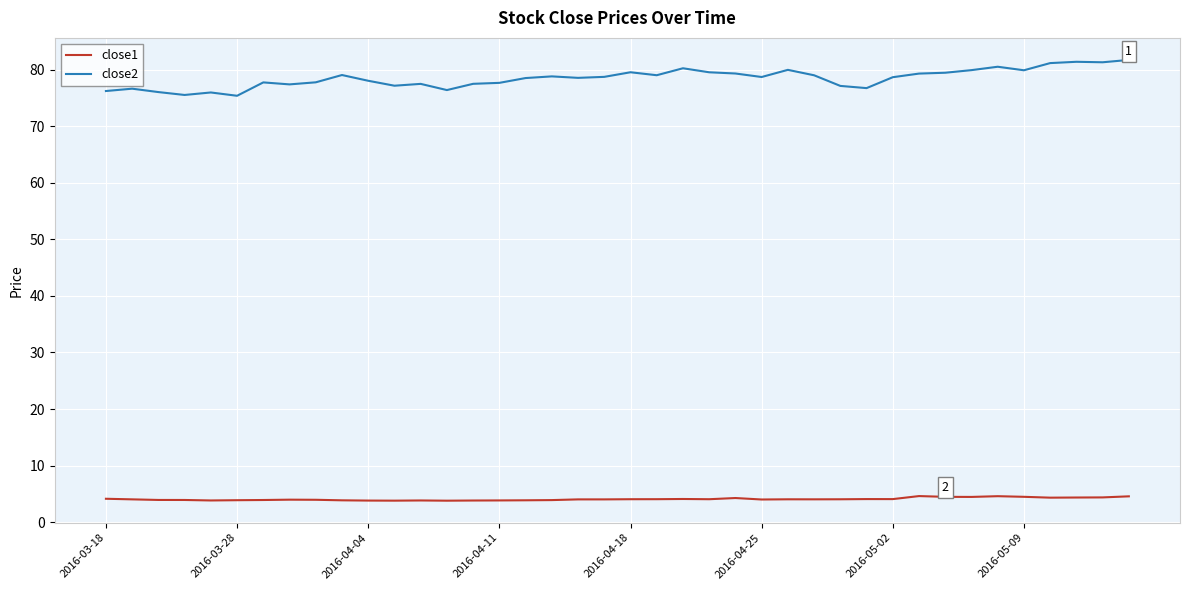

What is the maximum value for close2?

81.7